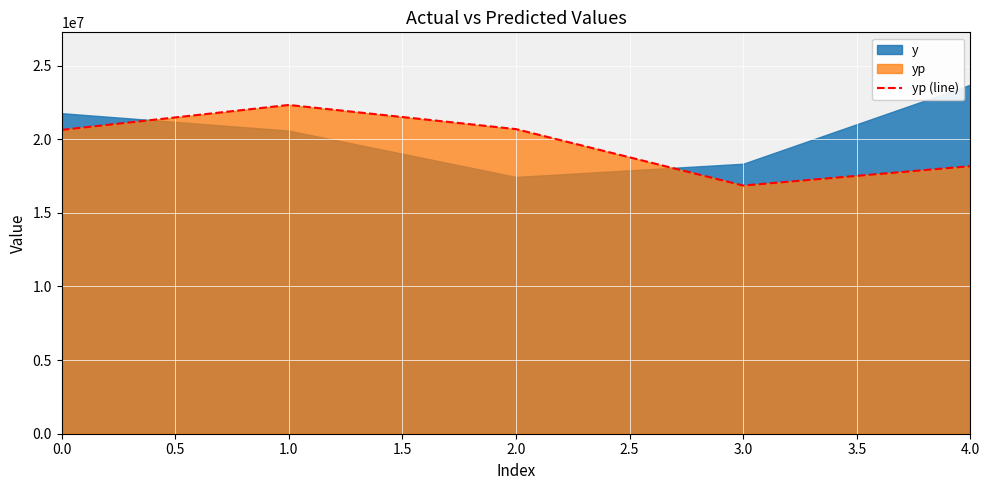

What is the minimum value for yp (line)?

16852772.0